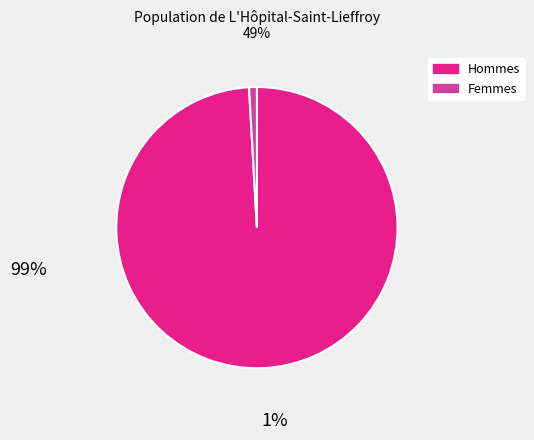

Is there a majority slice in this chart?

Yes